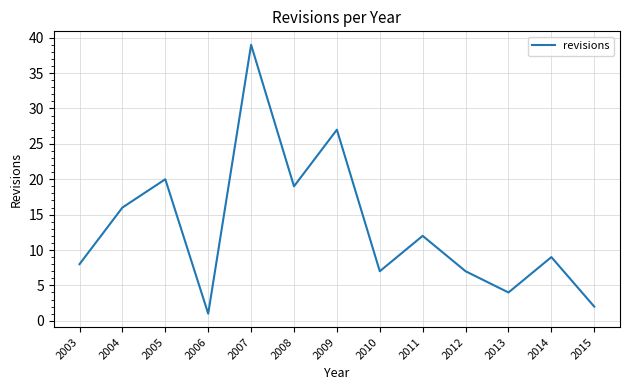

The chart shows a value of 14 at 2003. True or false?

False